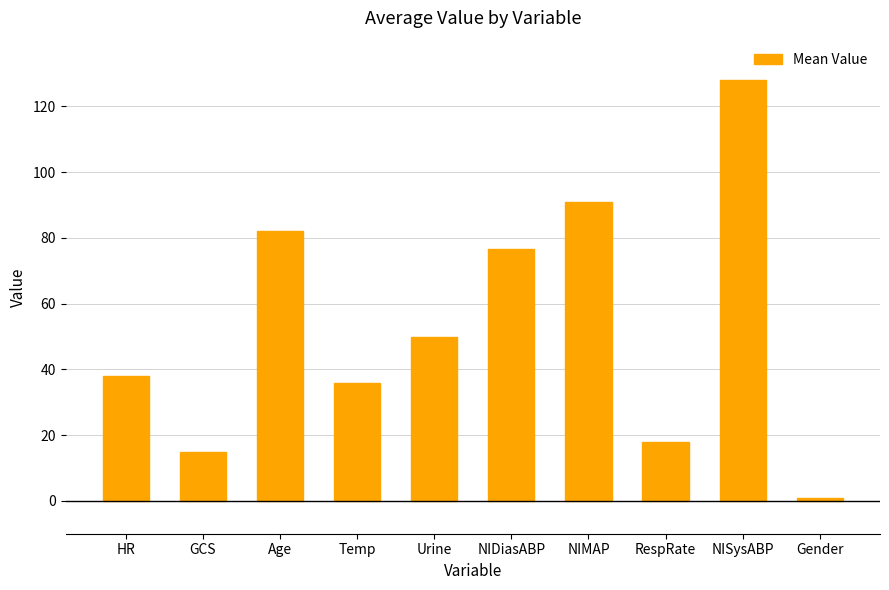

What is the maximum value shown in the chart?

128.0